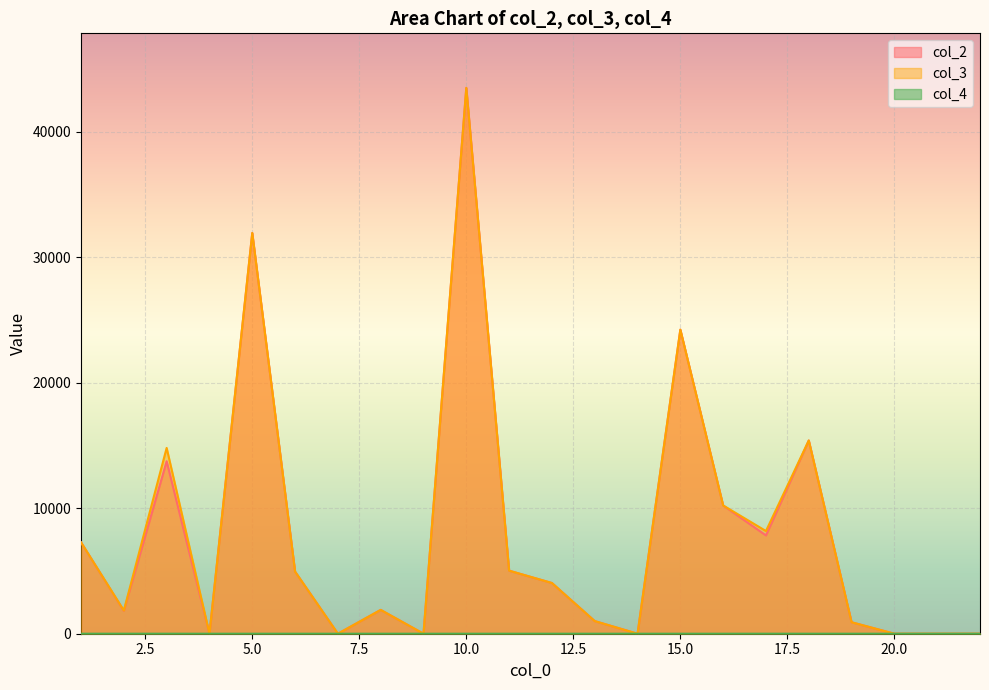

What is the difference between the maximum and minimum values in the col_3 series?

43492.0